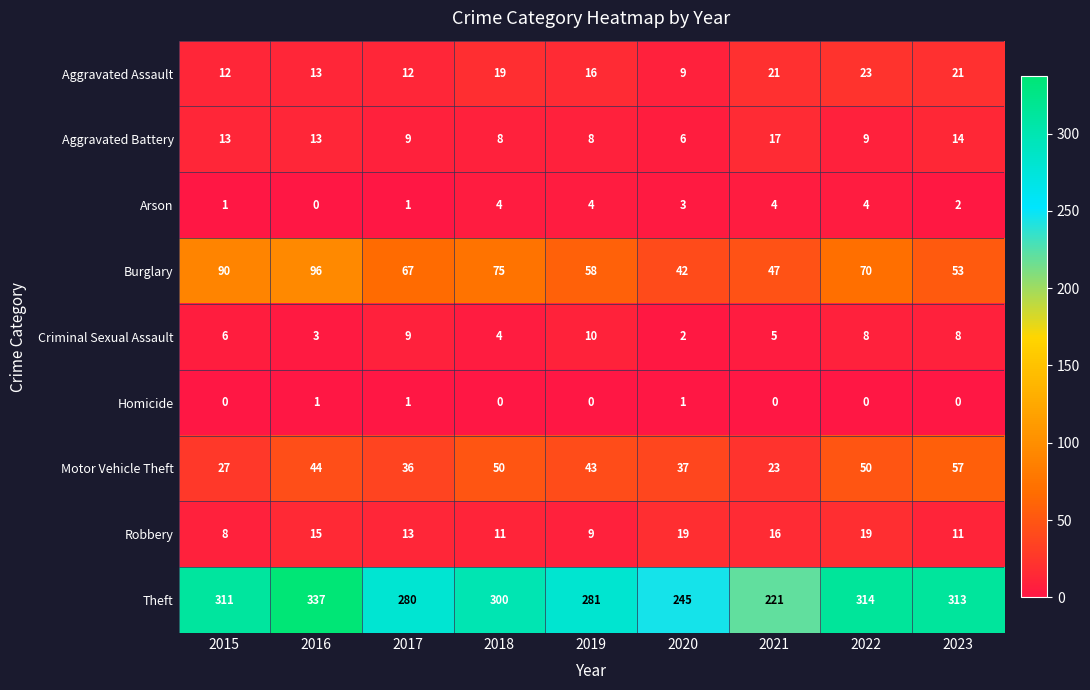

True or false: Motor Vehicle Theft has a value of 74 at 2016.

False